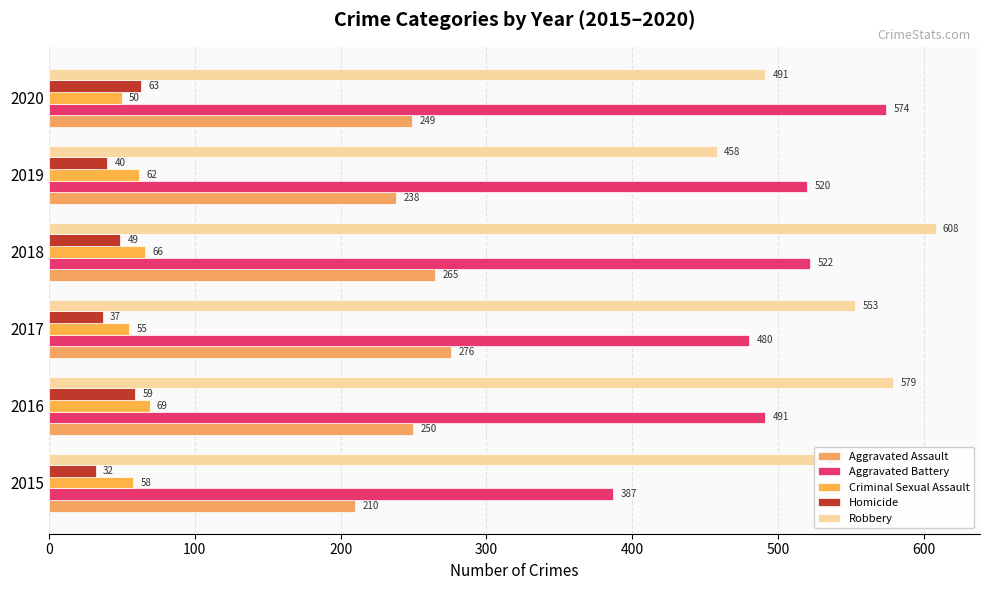

How many distinct data groups are displayed?

5